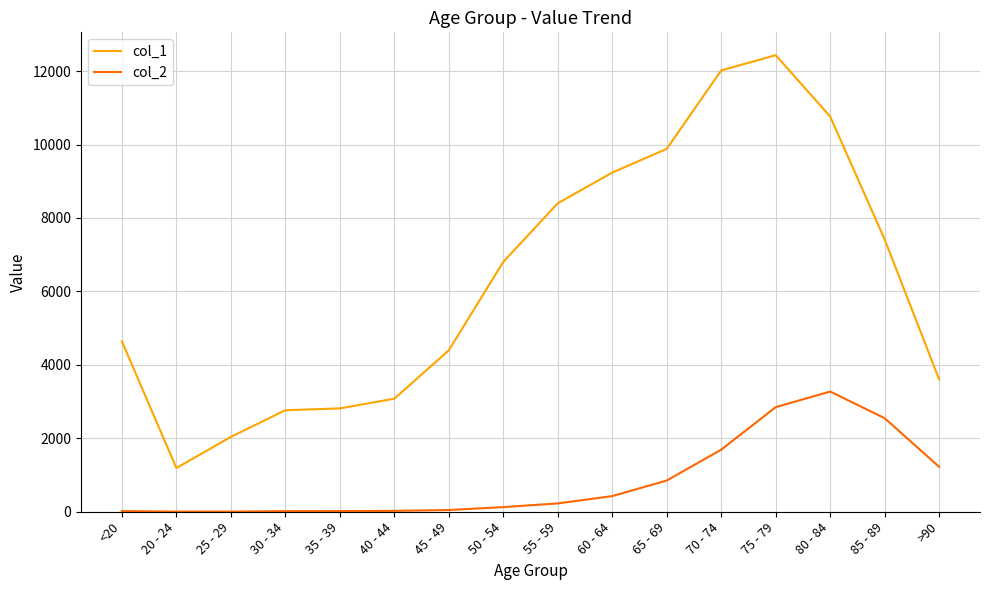

The col_2 series shows 4 at 20 - 24. True or false?

True